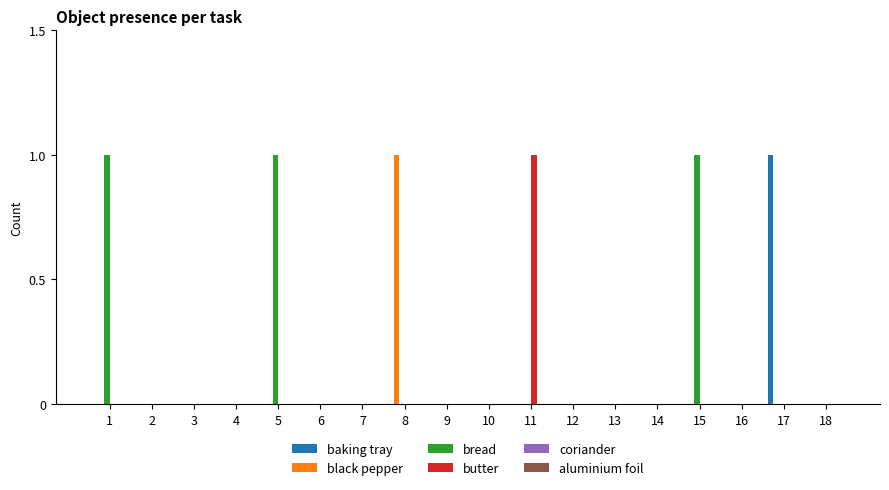

What is the maximum value shown in the chart?

1